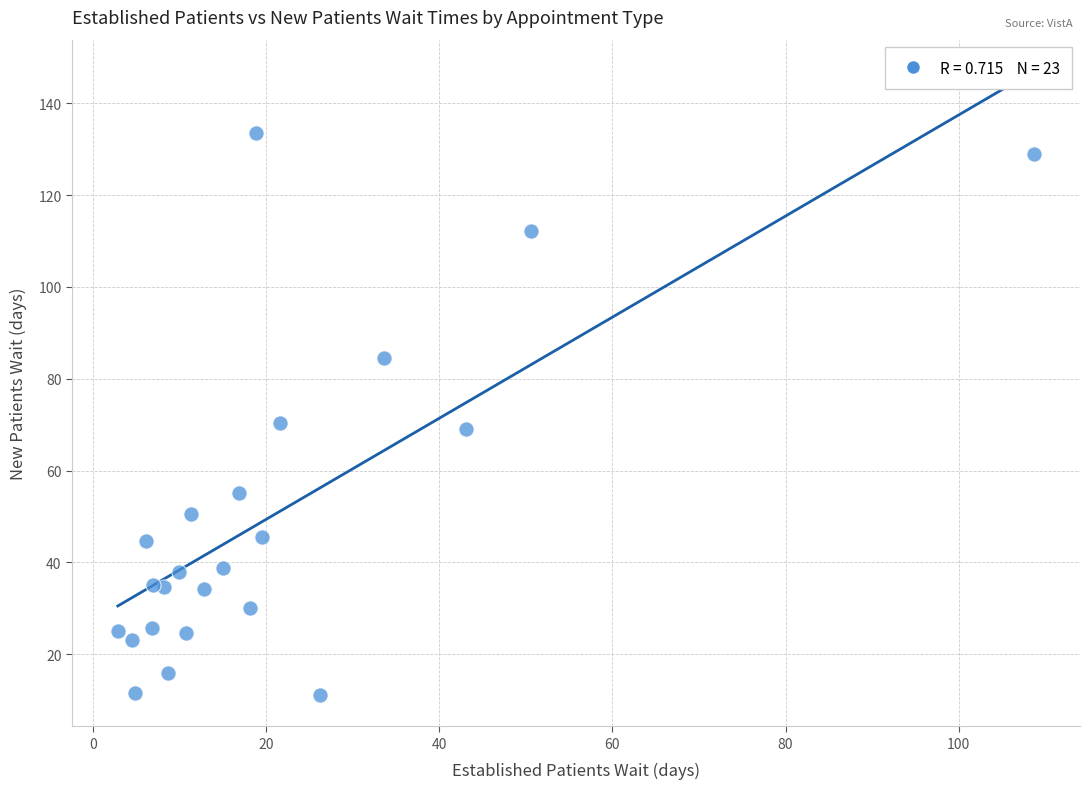

What is the range of Y values (max minus min)?

122.5